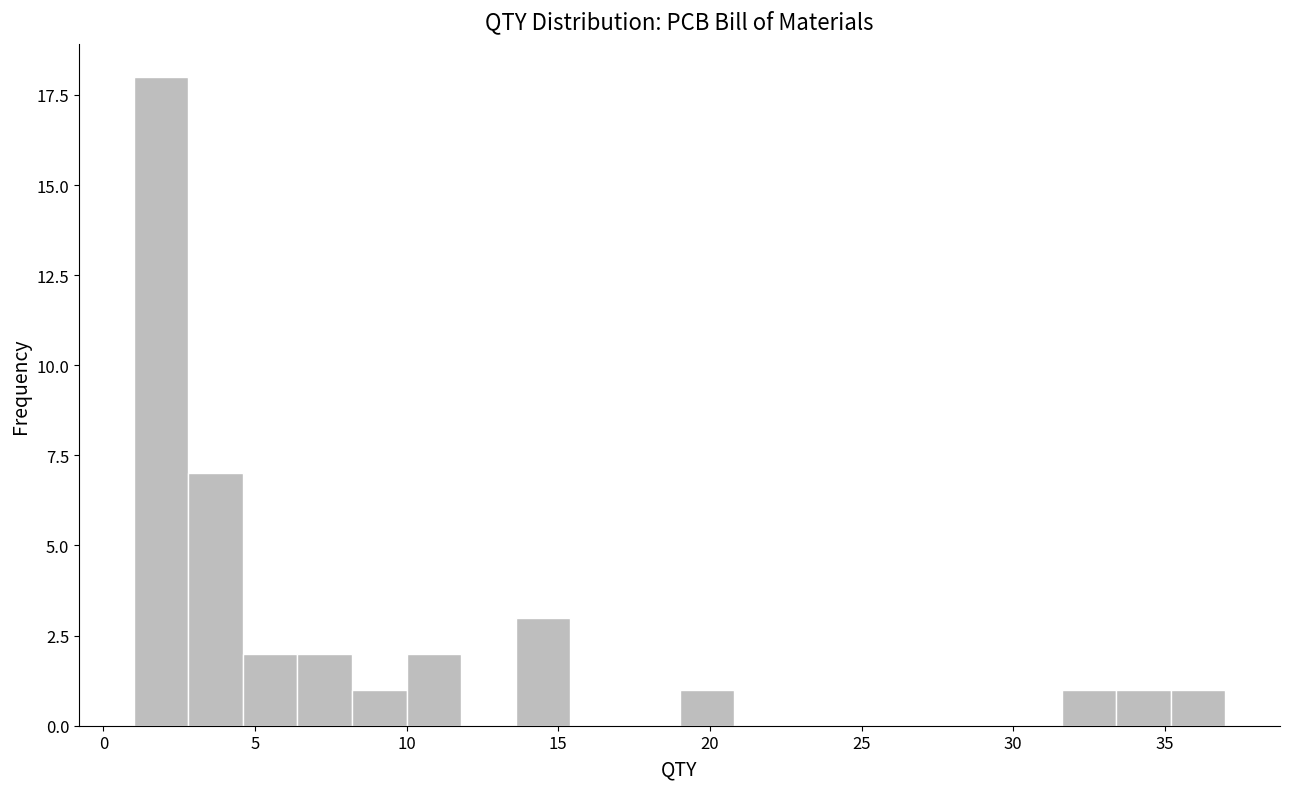

Around what value on the x-axis is the tallest bar? Give the approximate position of its centre, as read against the axis.

2.0